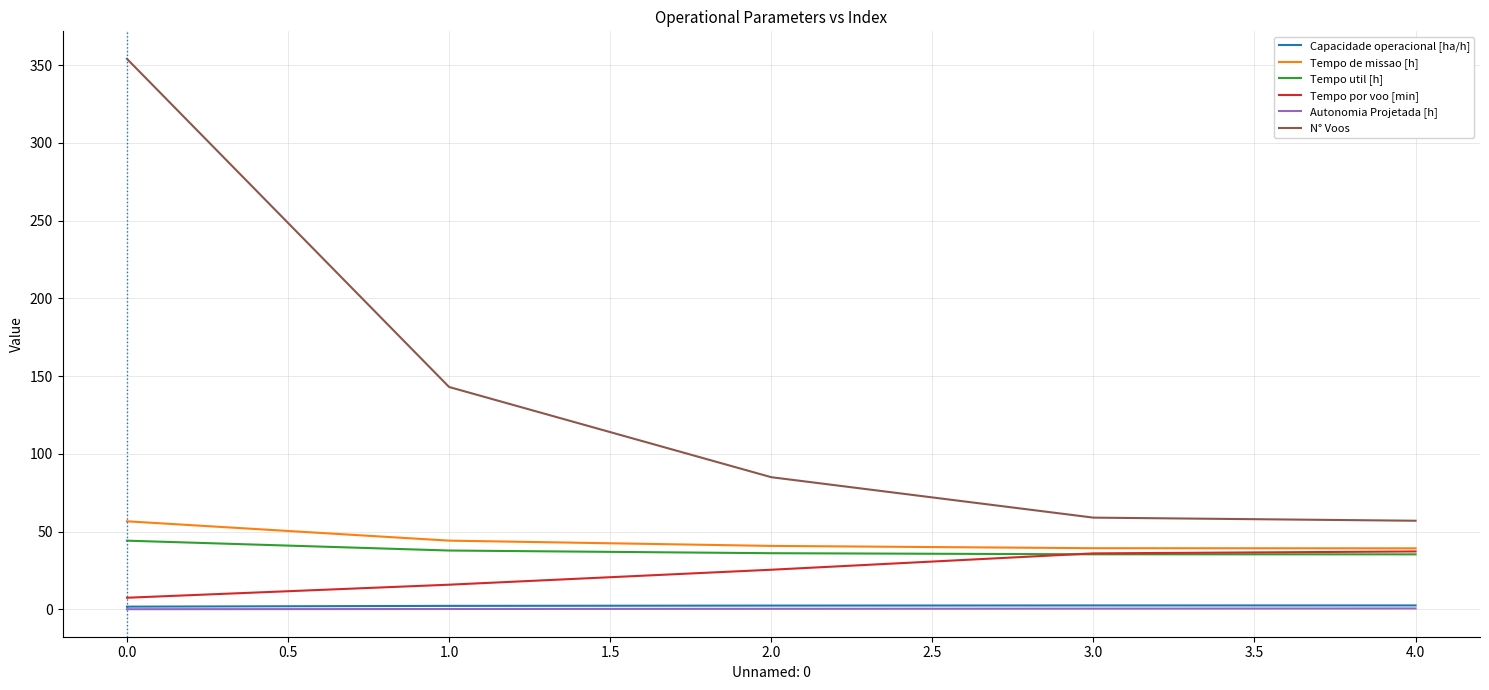

Is the value of N° Voos at 3.0 greater than the value of Capacidade operacional [ha/h] at 2.0?

Yes